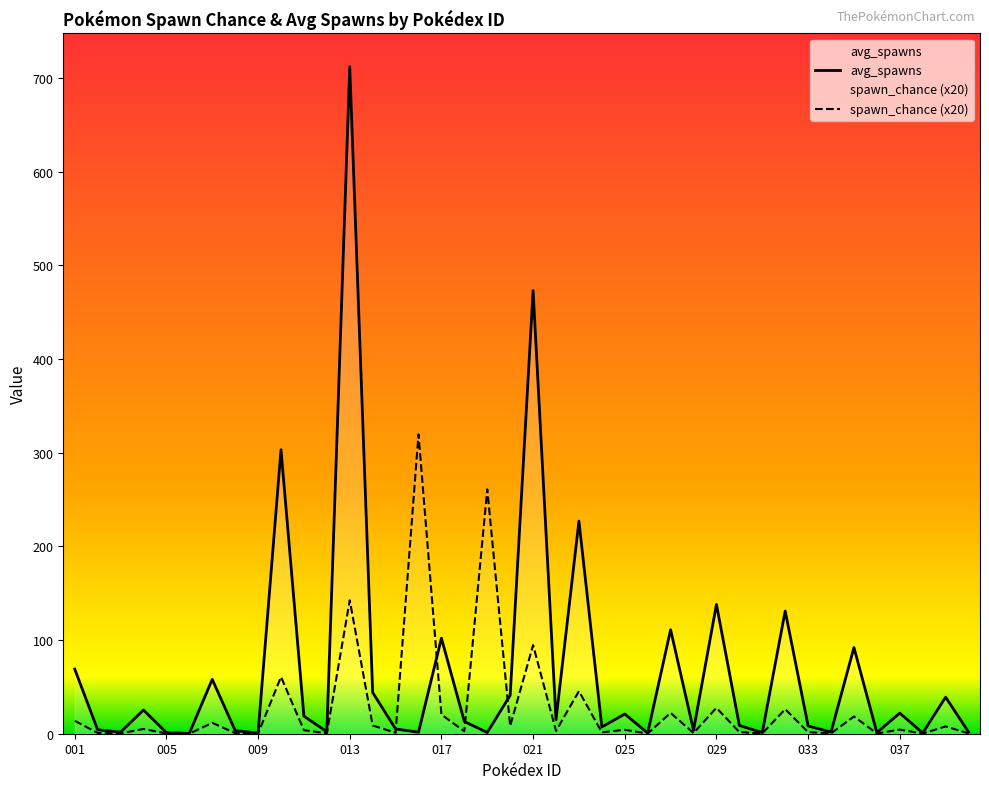

How many intersections are there between avg_spawns and spawn_chance?

4